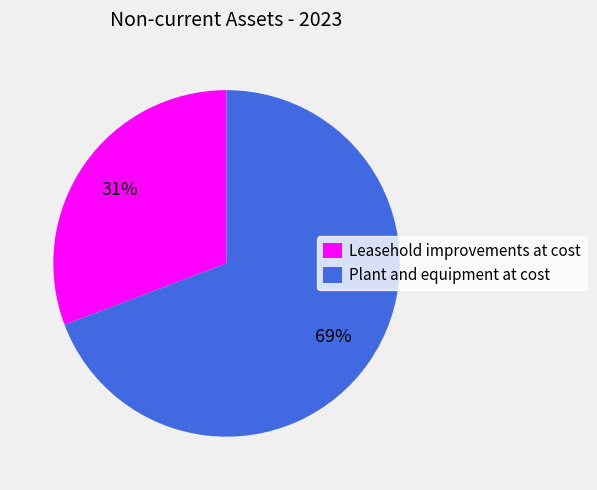

Is the sum of Leasehold improvements at cost and Plant and equipment at cost greater than half?

Yes